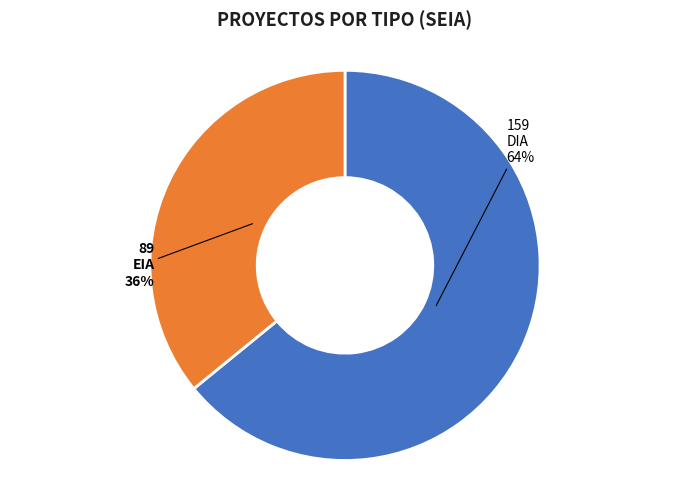

Approximately how many times larger is the value at EIA compared to DIA?

0.6